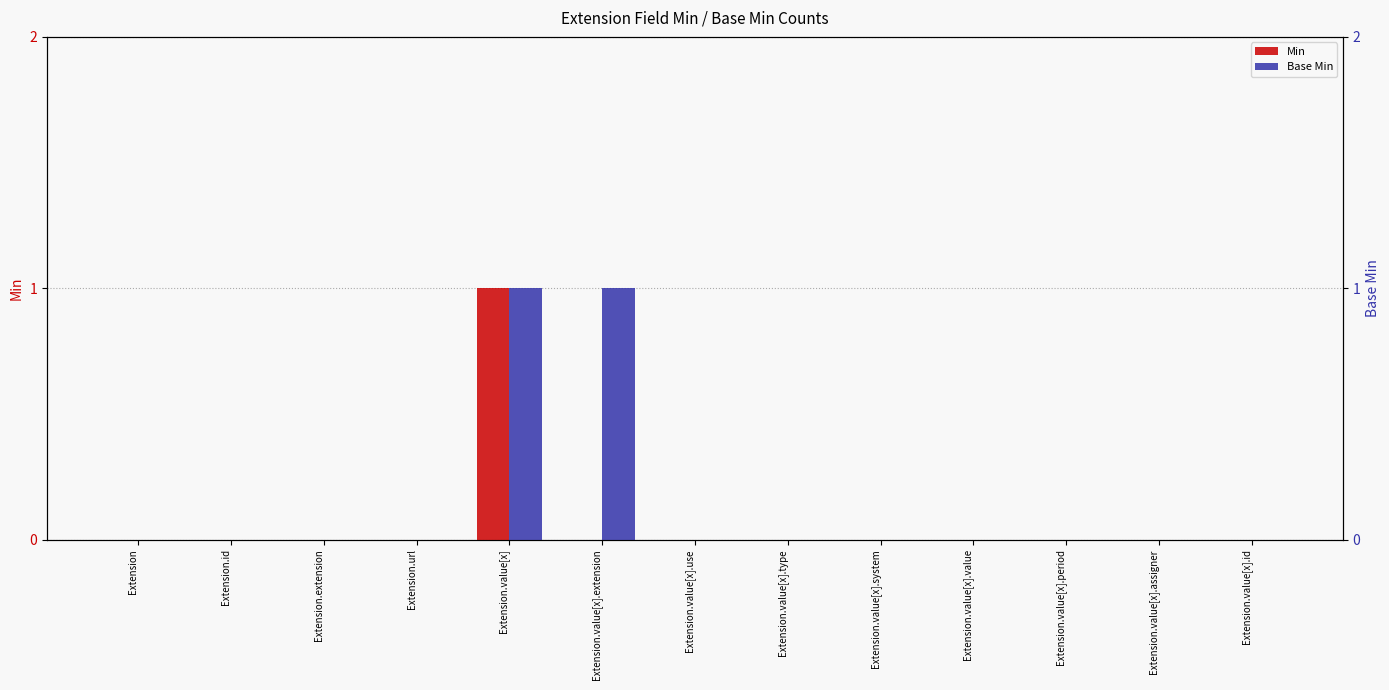

Reading right to left, extract all data points from this chart.

Min: Extension.value[x].id=0	Extension.value[x].assigner=0	Extension.value[x].period=0	Extension.value[x].value=0	Extension.value[x].system=0	Extension.value[x].type=0	Extension.value[x].use=0	Extension.value[x].extension=0	Extension.value[x]=1	Extension.url=0	Extension.extension=0	Extension.id=0	Extension=0
Base Min: Extension.value[x].id=0	Extension.value[x].assigner=0	Extension.value[x].period=0	Extension.value[x].value=0	Extension.value[x].system=0	Extension.value[x].type=0	Extension.value[x].use=0	Extension.value[x].extension=1	Extension.value[x]=1	Extension.url=0	Extension.extension=0	Extension.id=0	Extension=0